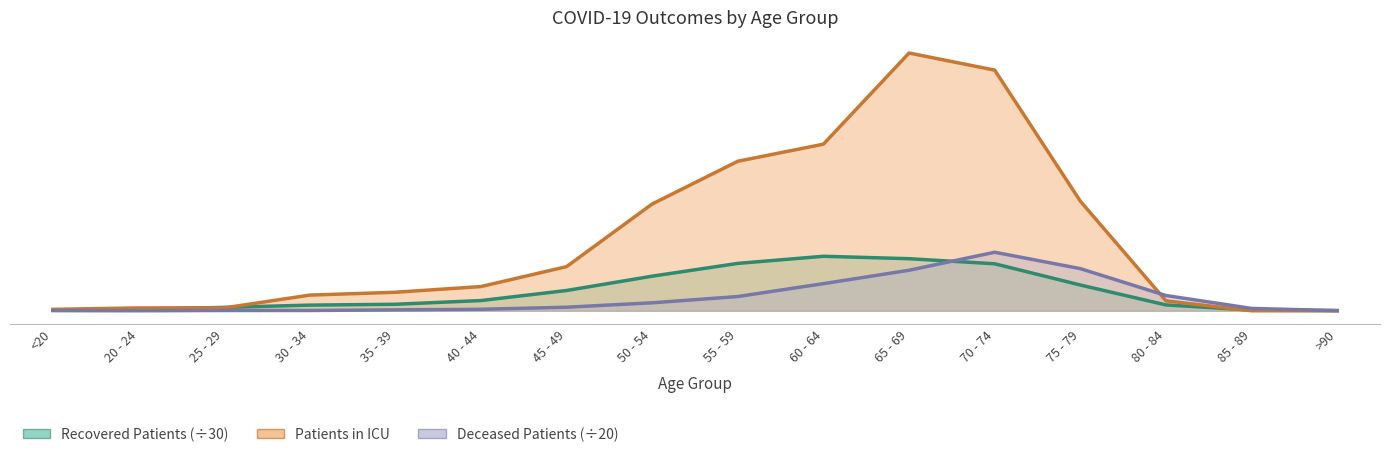

How many intersections are there between deceased_patients and patients_in_icu?

1